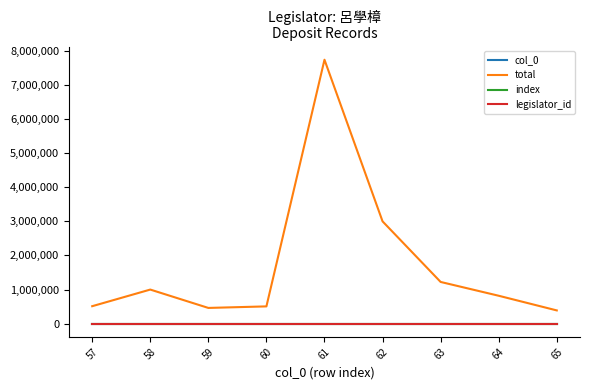

What is the value of the index point at the 5th from the left?

61